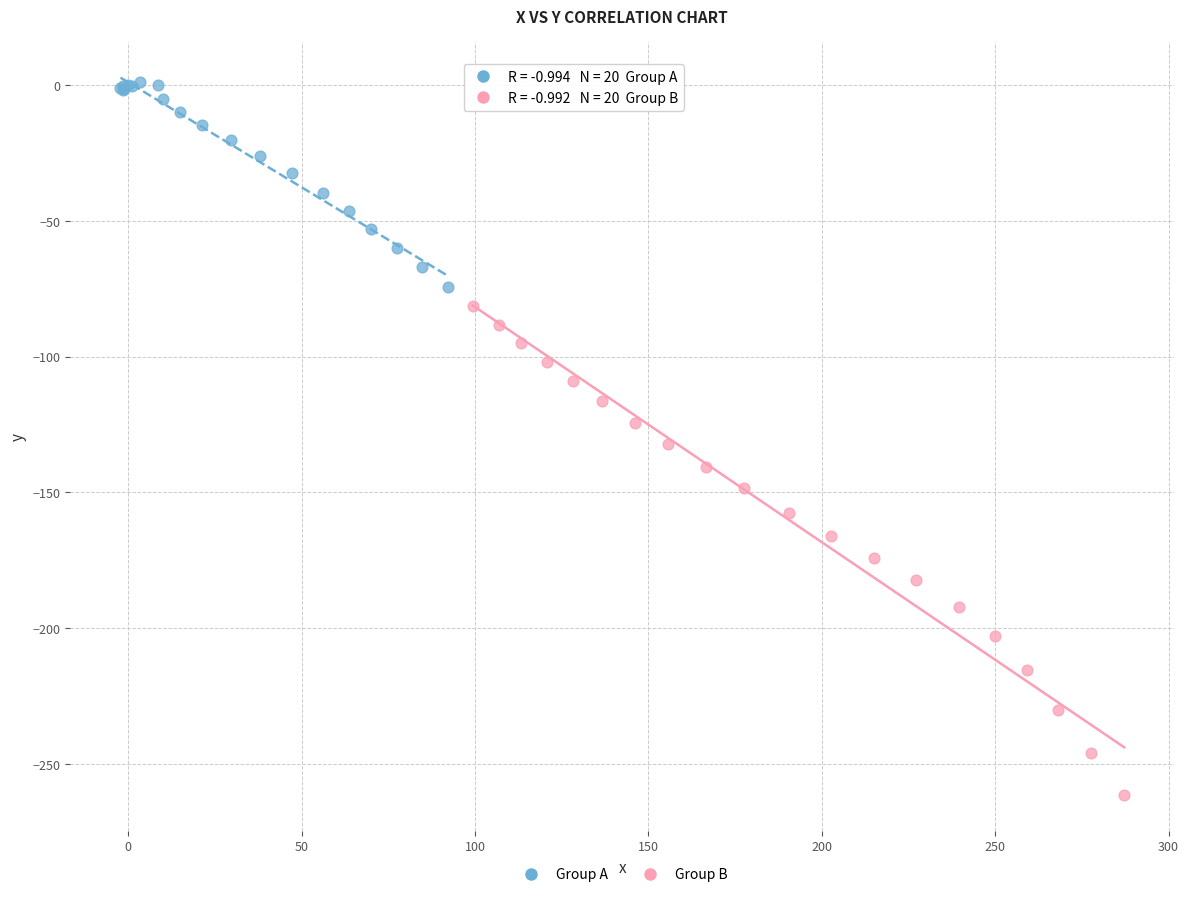

Which series has the largest Y range (max minus min)?

Group B